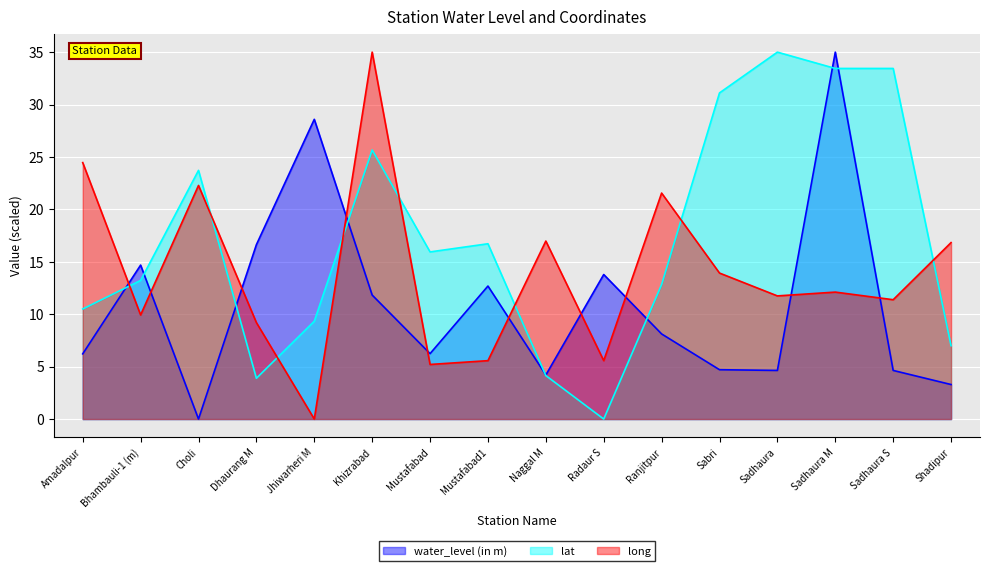

What is the value of the long point at the 12th from the left?

13.9